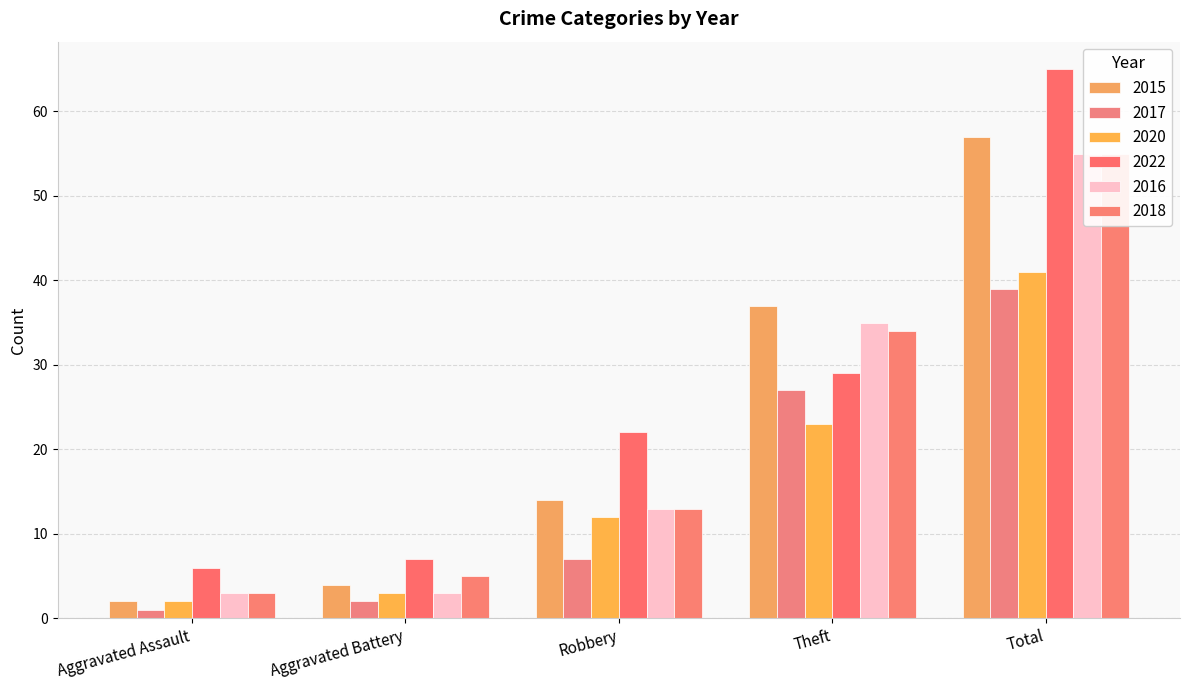

Where is 2018 nearest to the value 29?

Theft